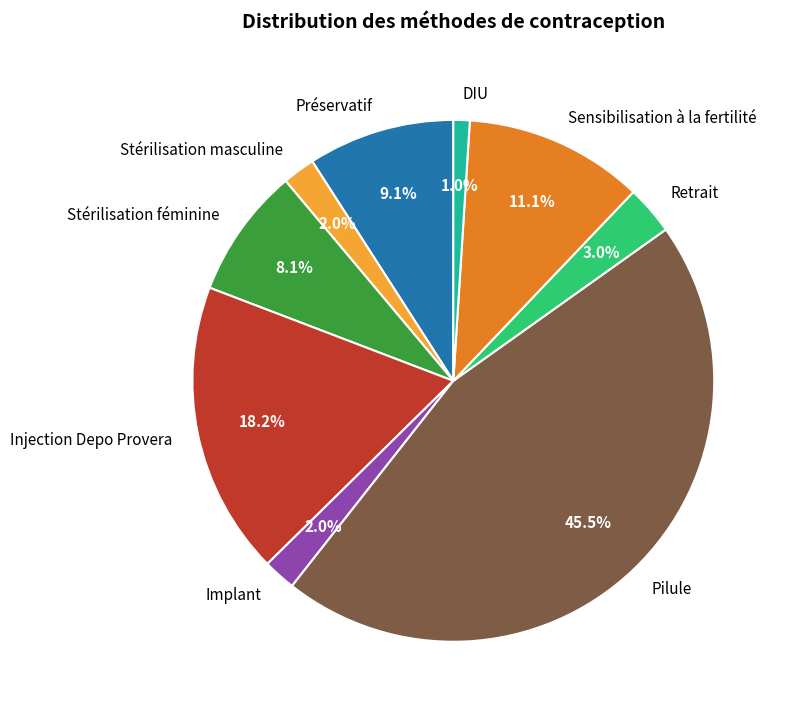

What percentage is the Stérilisation féminine slice, to the nearest percent?

8%